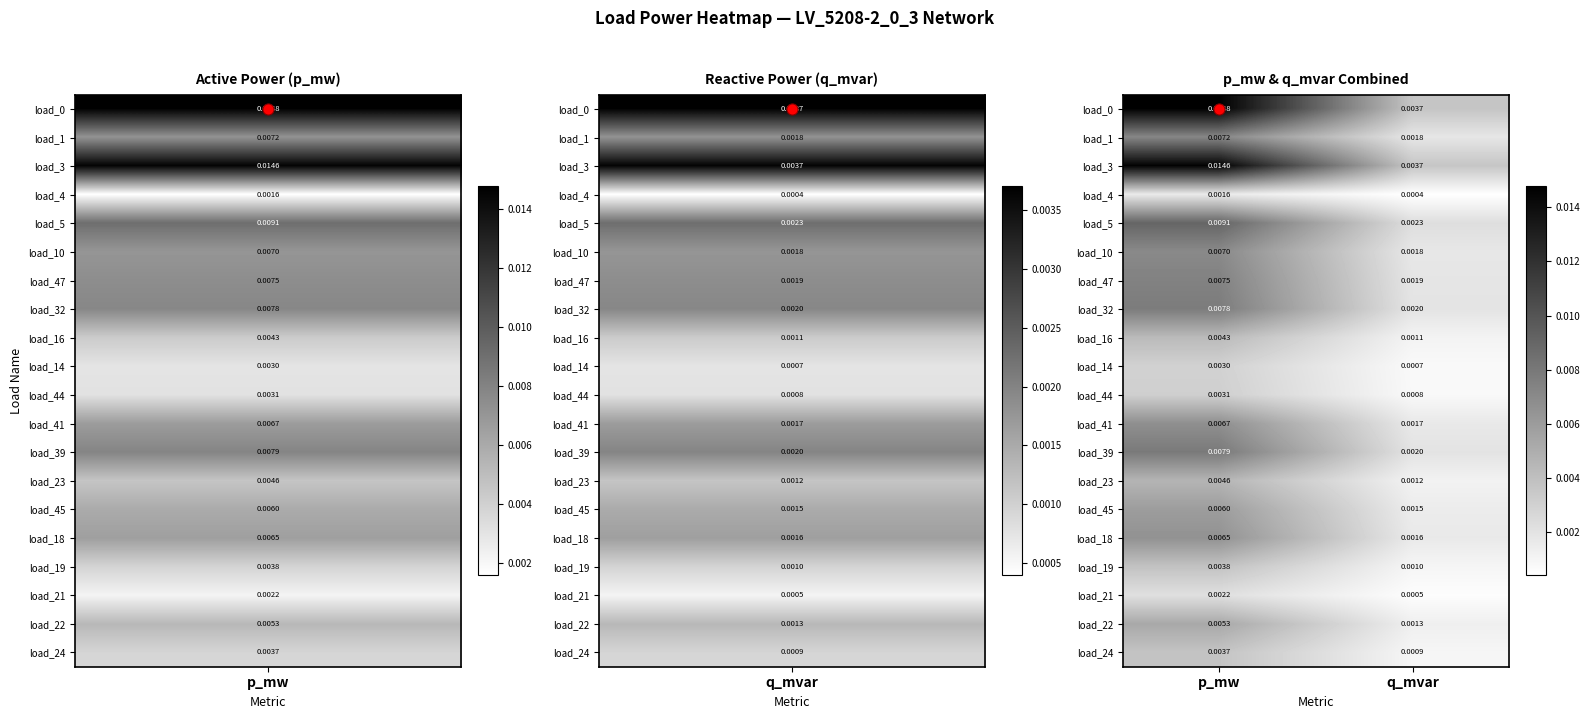

At which label is load_14 closest to 0?

q_mvar